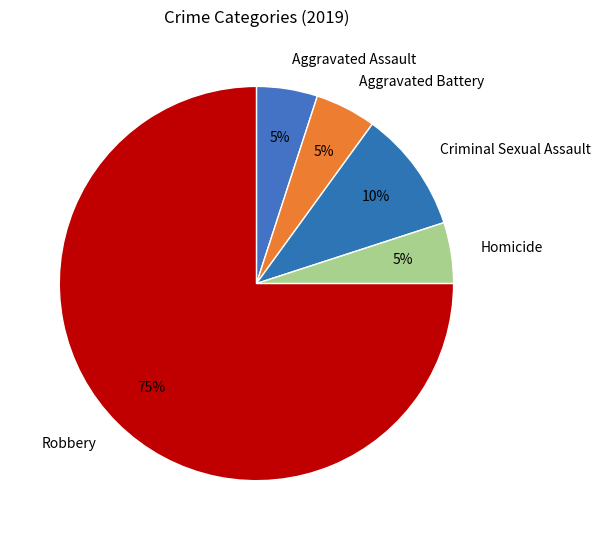

To the nearest percent, what is the combined percentage of Aggravated Assault and Robbery?

80%